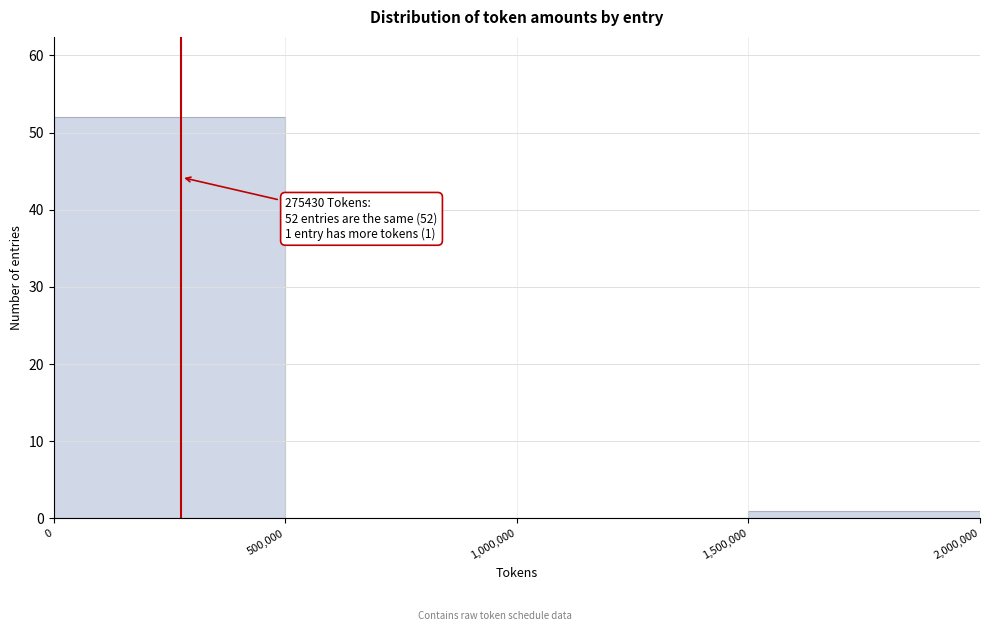

Which range on the x-axis has the tallest bar?

0 to 500,000